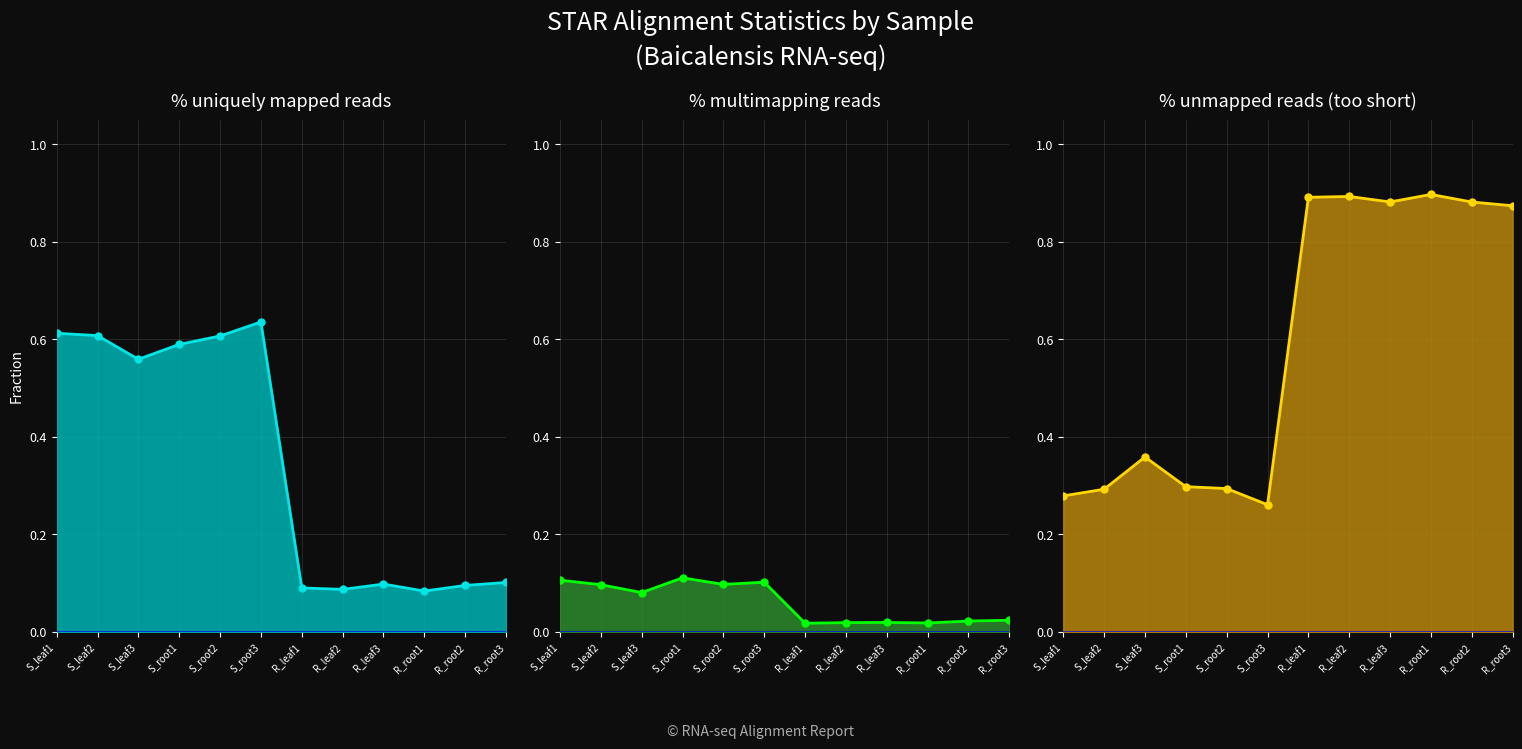

Where is % multimapping reads line nearest to the value 0?

R_leaf1